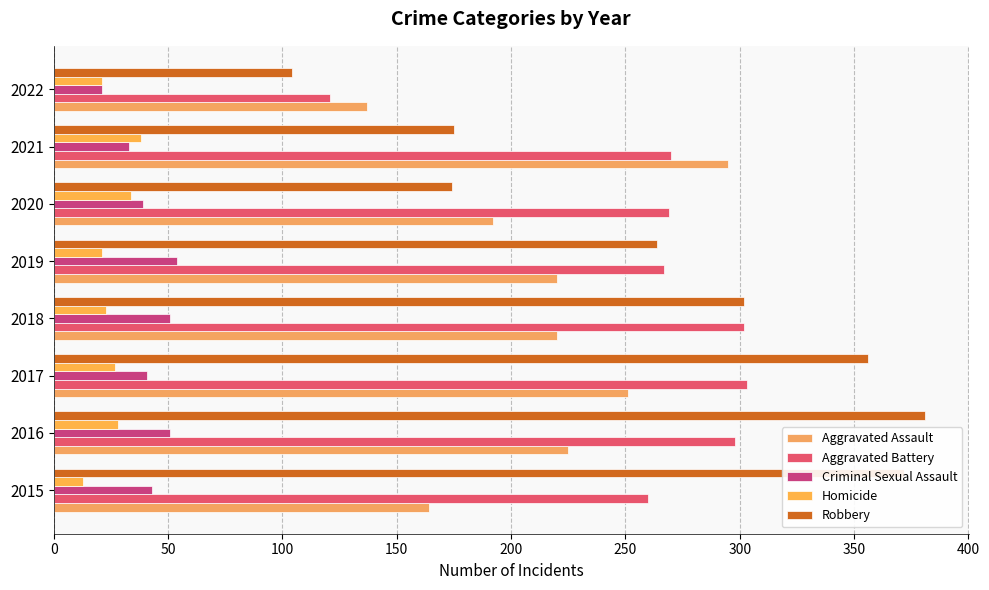

How many series are shown in this chart?

5